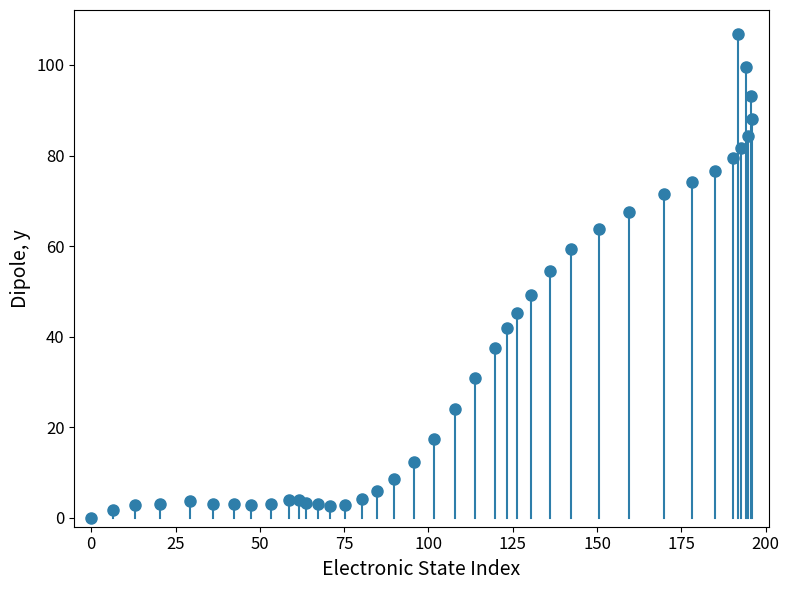

What Y value in the scatter plot is closest to 53?

54.5